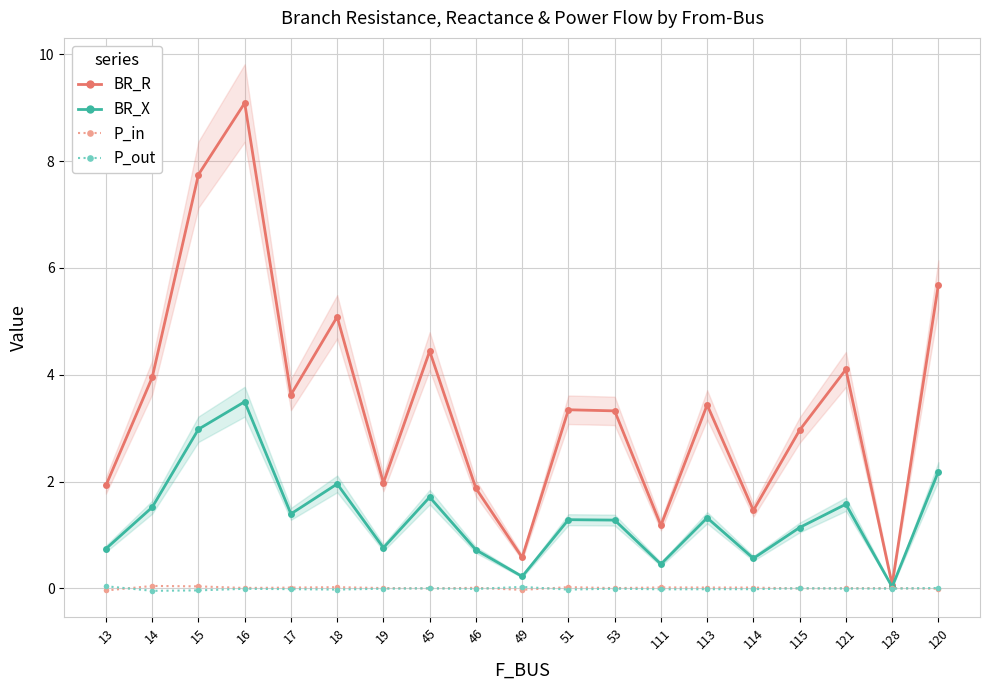

True or false: BR_R and BR_X intersect in this chart.

False